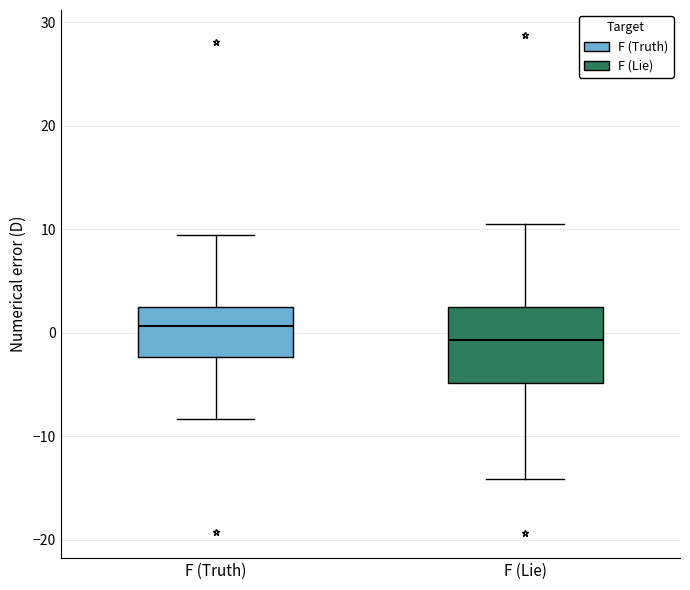

Where is the upper edge of the box for F (Lie) on the y-axis? The values are not printed on the chart, so give them approximately, as read against the axis.

2